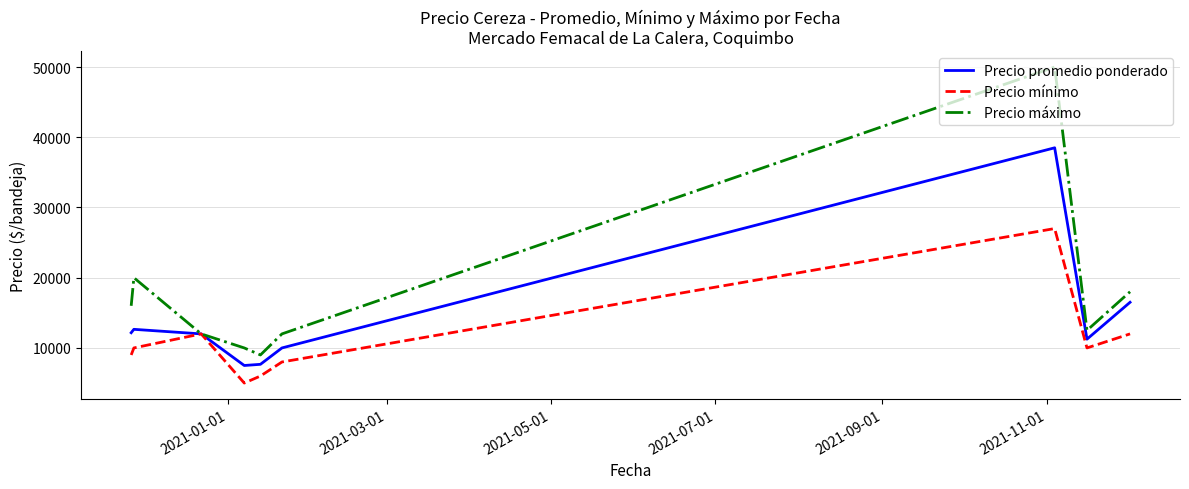

Which series has the largest range (max minus min)?

Precio máximo